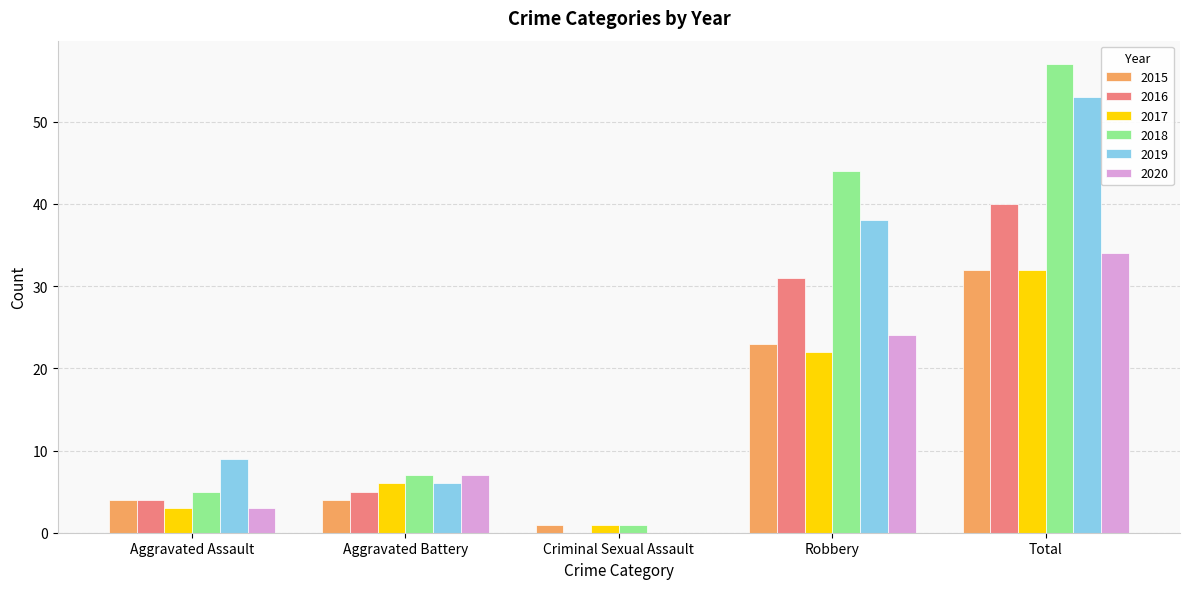

What is the maximum value shown in the chart?

57